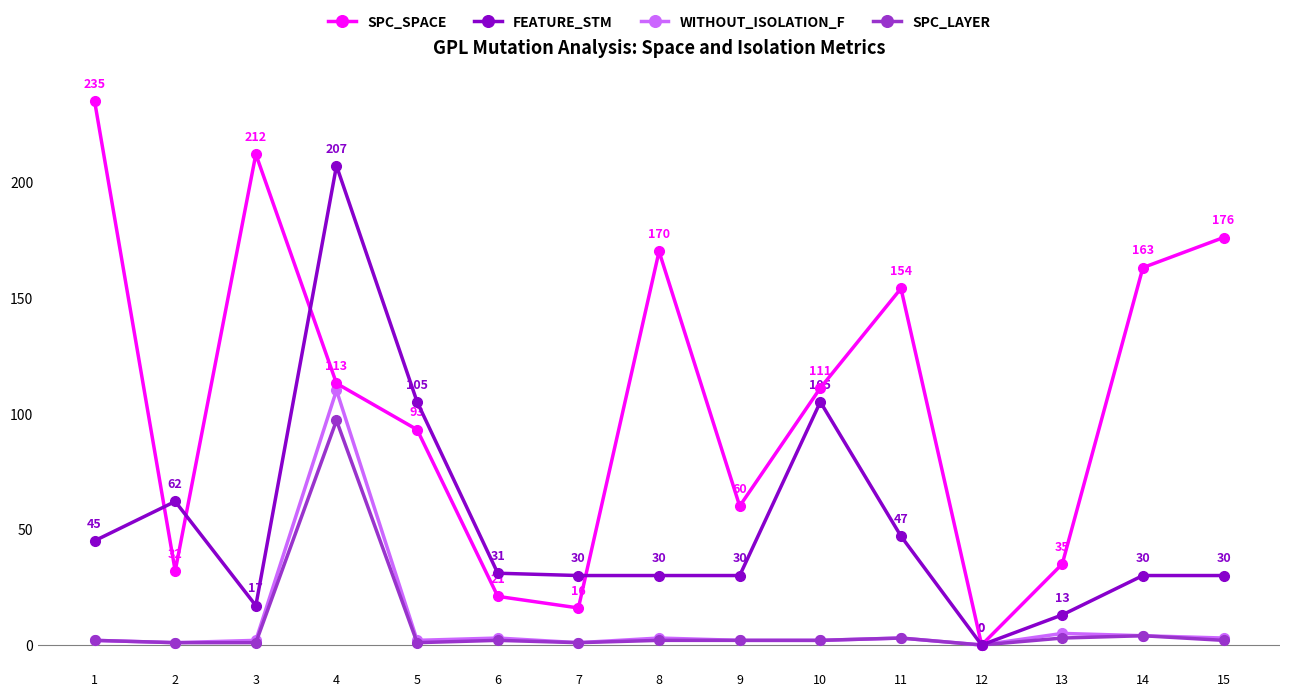

Is this an area chart (filled region under the line)?

No